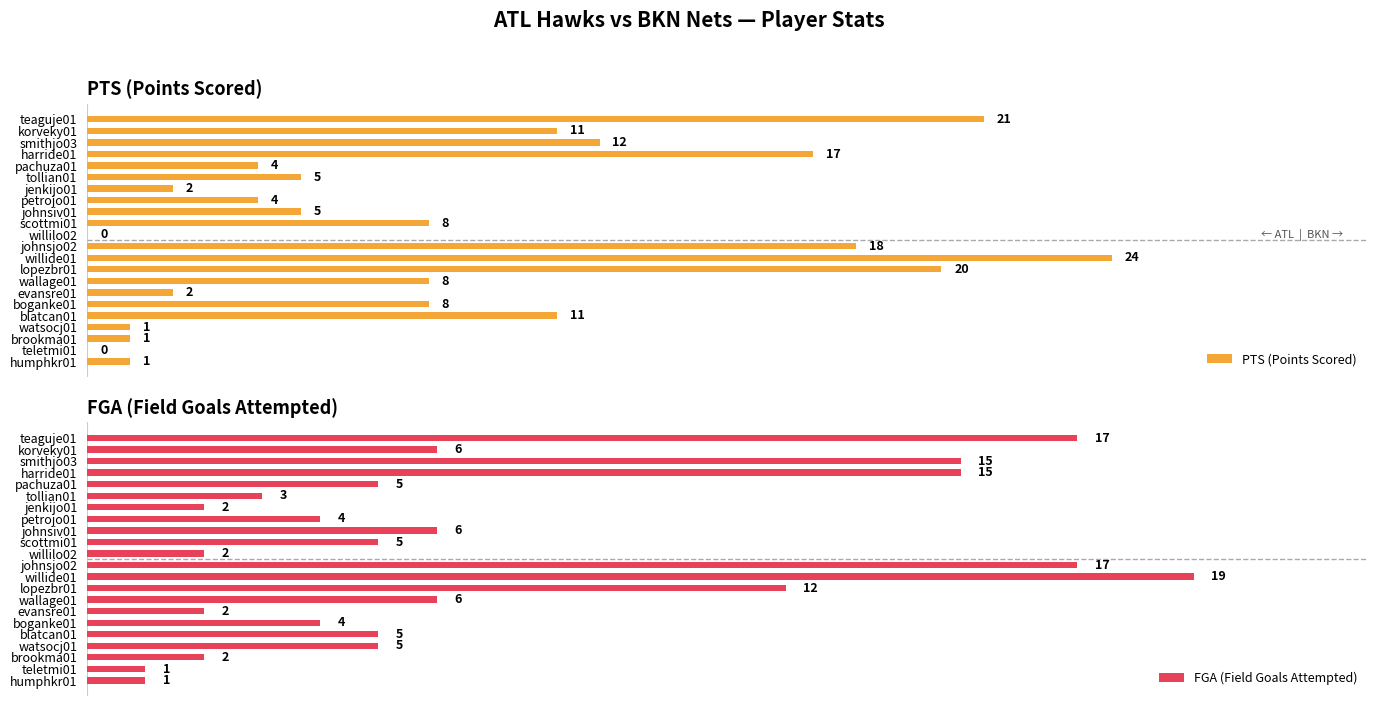

At which label does PTS (Points Scored) reach its peak?

willide01